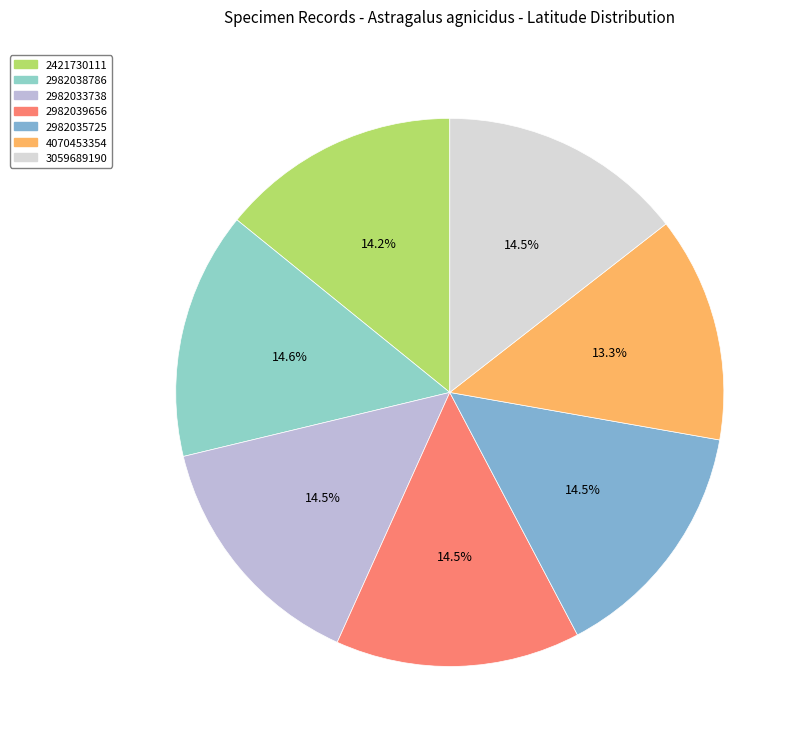

What percentage is the 2982039656 slice, to the nearest percent?

14%